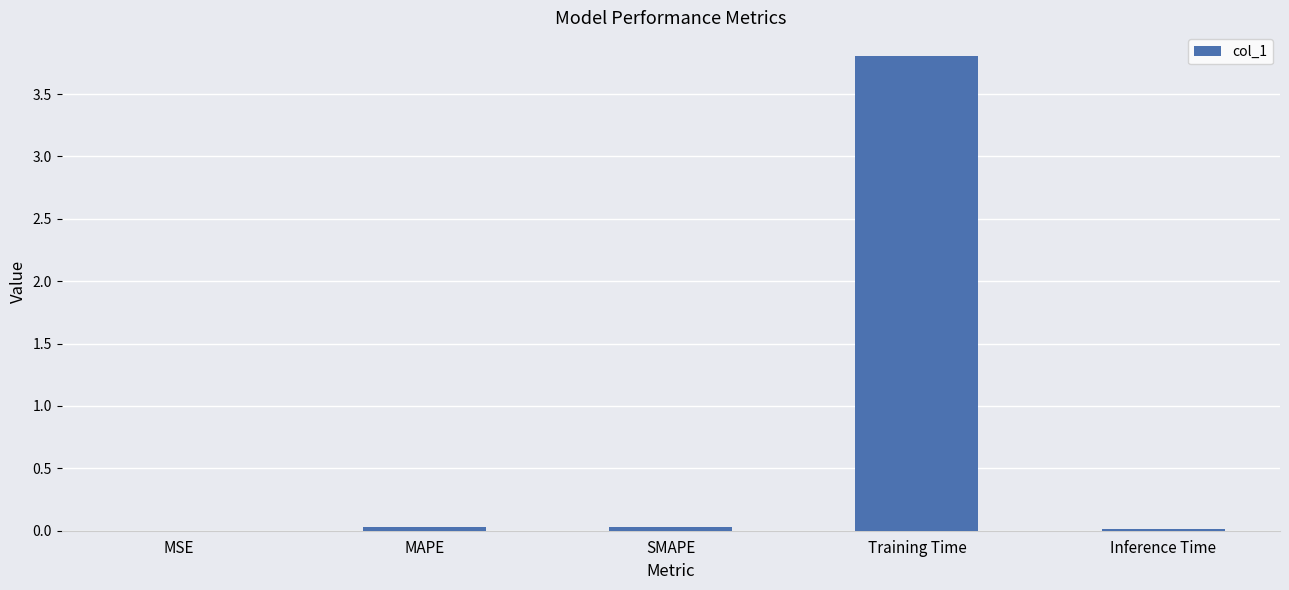

Which has a higher value, SMAPE or Training Time?

Training Time